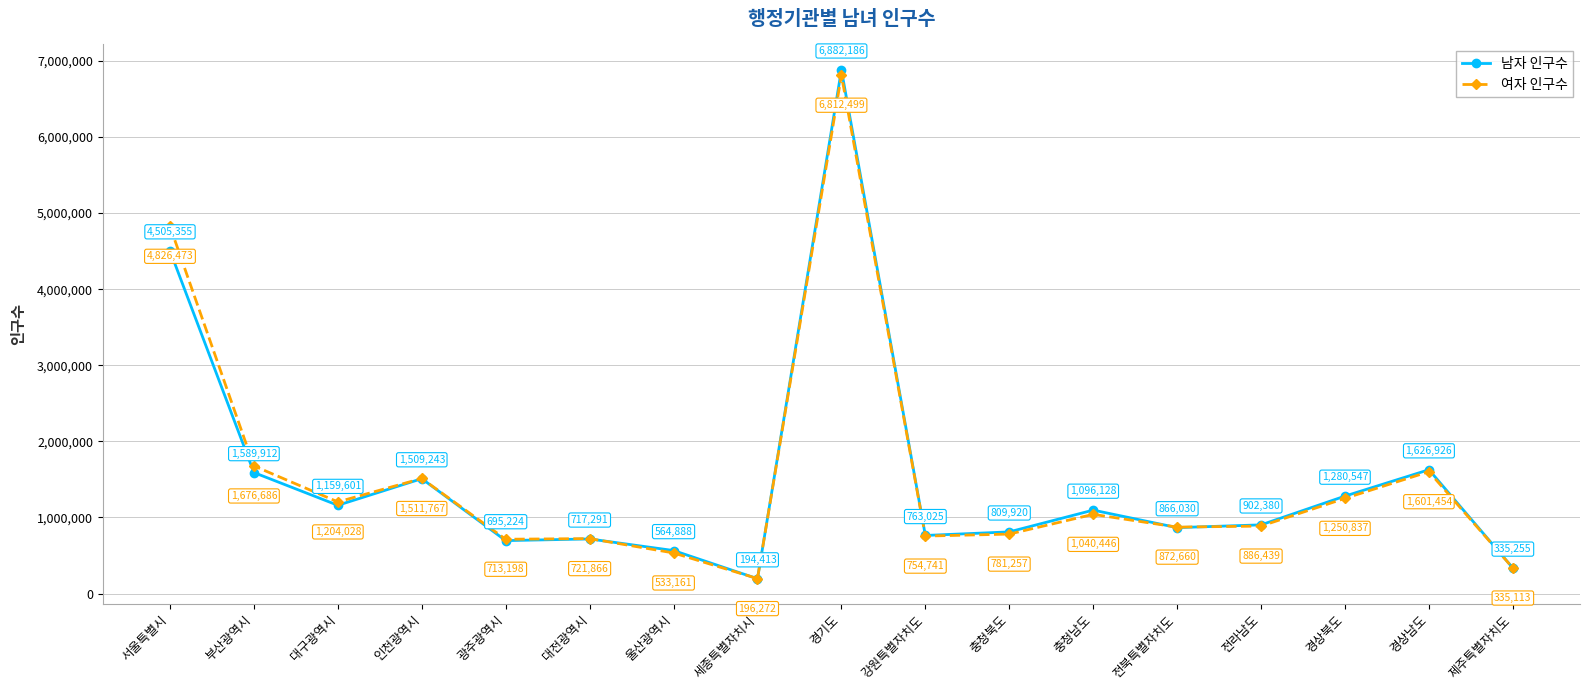

Which series changed the most between 경기도 and 충청북도?

남자 인구수